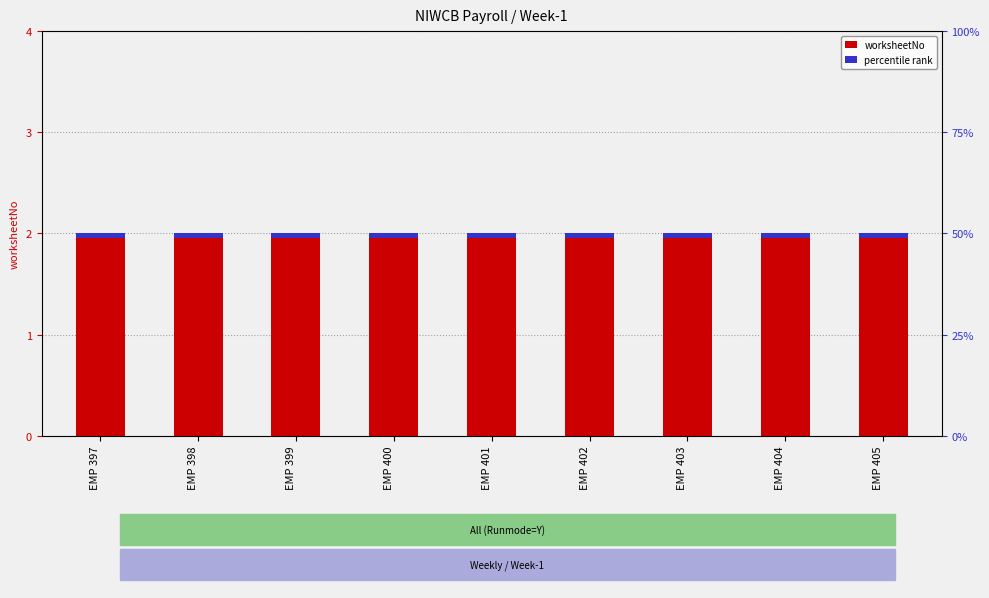

Rank the series at EMP 403 from highest to lowest value.

worksheetNo, percentile rank